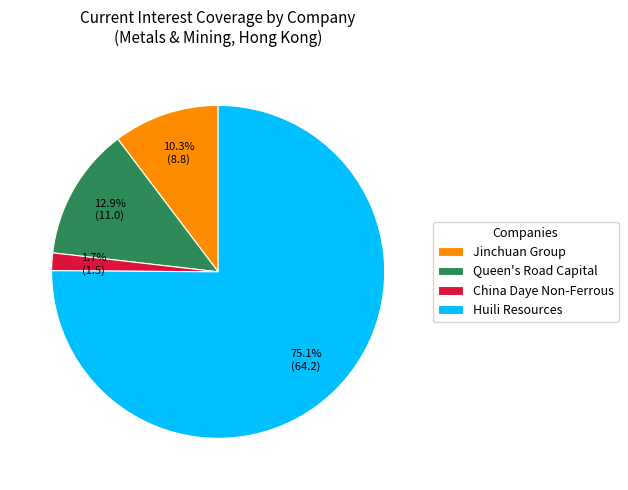

Do Jinchuan Group and Huili Resources together represent more than half of the pie?

Yes